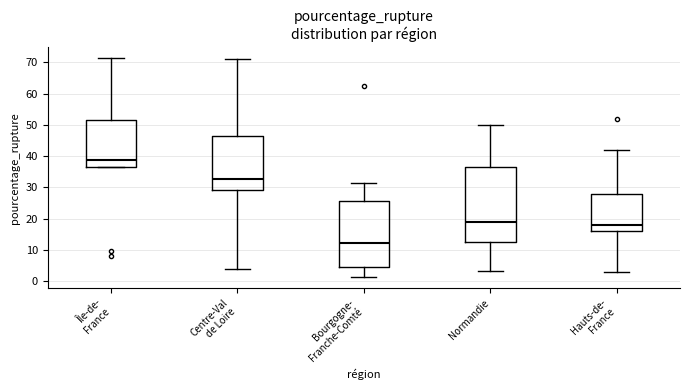

Which box has the lowest median line?

Bourgogne- Franche-Comté